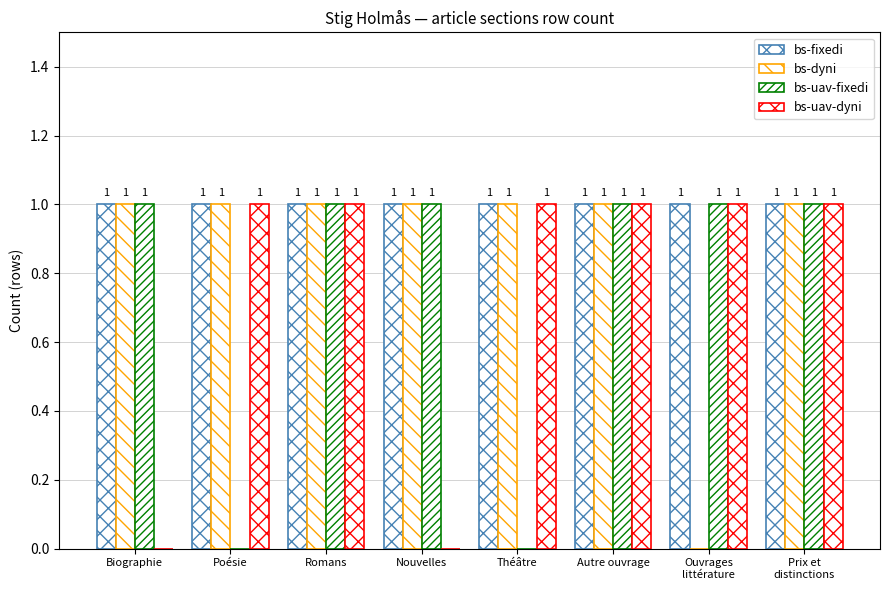

Does the chart contain stacked bars?

No